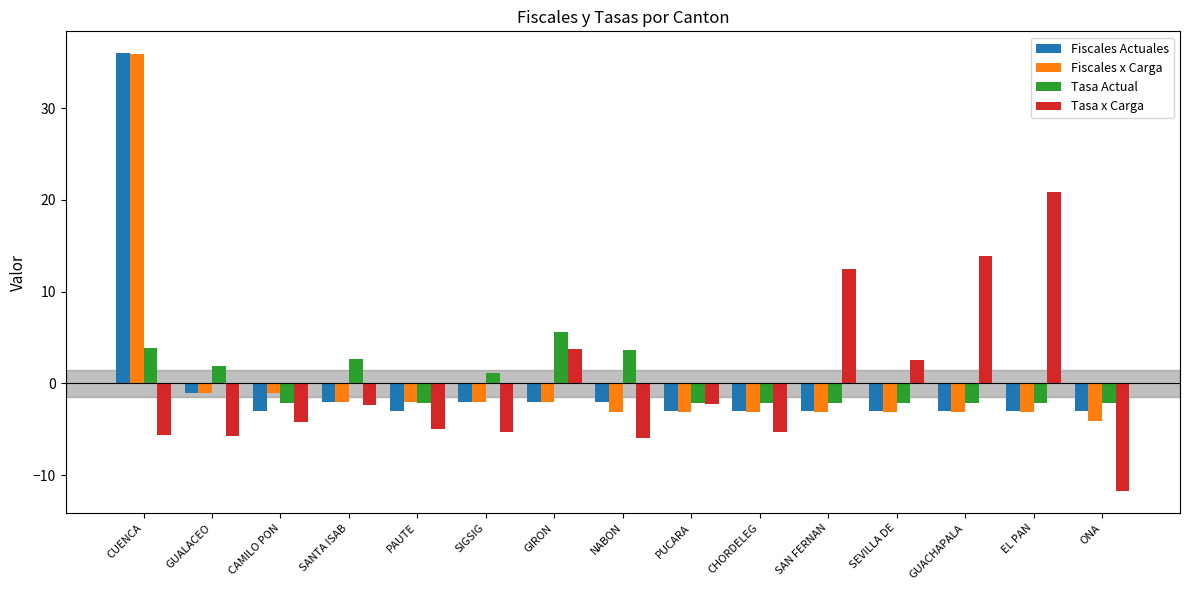

Which category has the lowest value across all series?

ONA